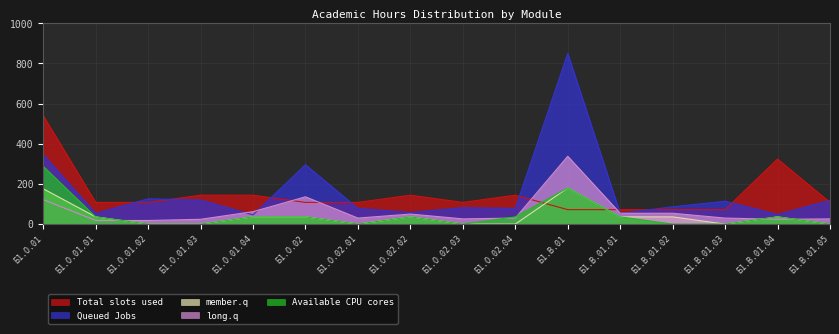

At Б1.О.01.03, list the series in order from largest to smallest.

Total slots used, Queued Jobs, long.q, member.q, Available CPU cores